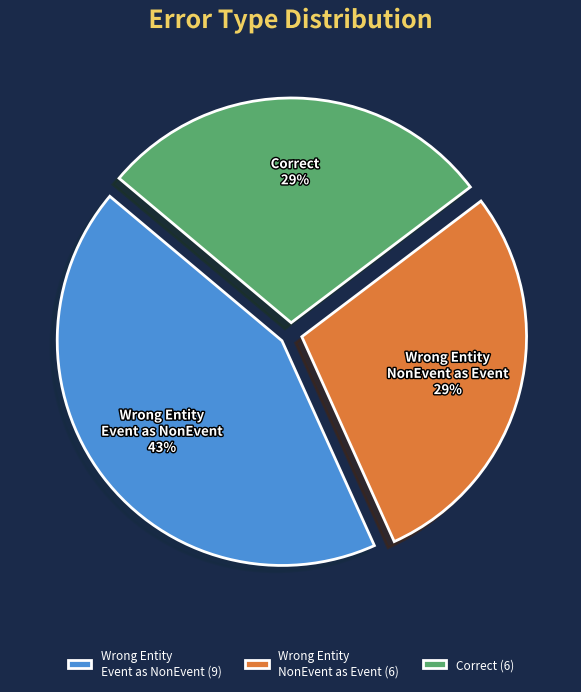

True or false: Wrong Entity Event as NonEvent (9) accounts for 43% of the total.

True